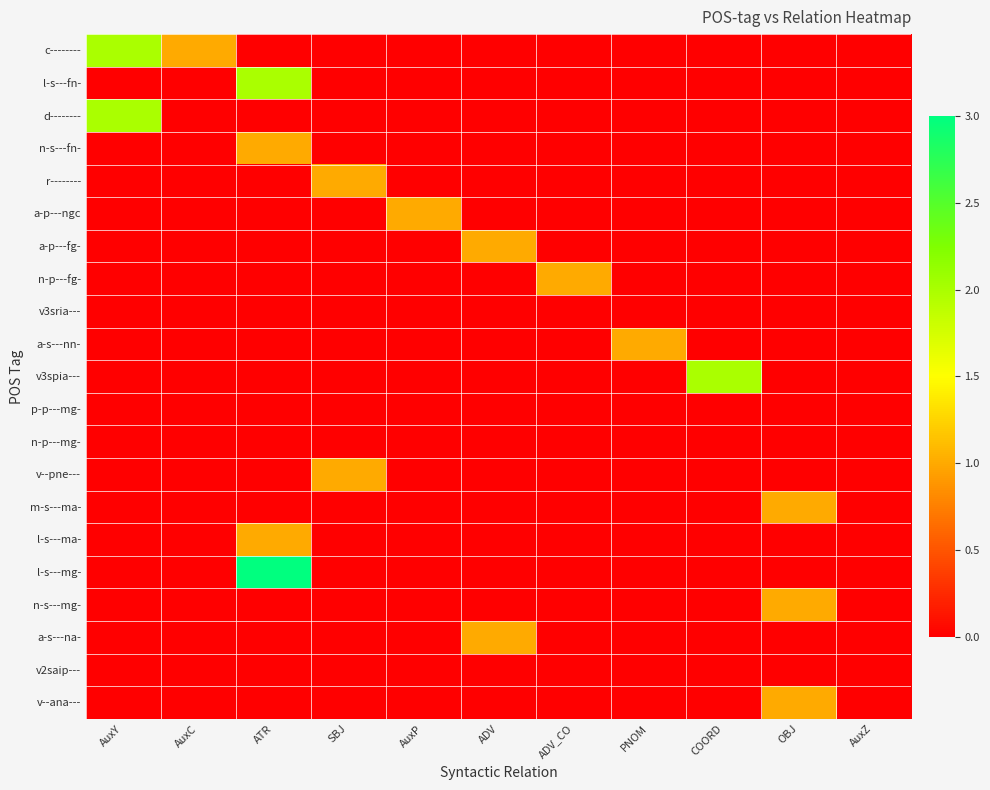

Reading left to right, transcribe all the data shown in this chart.

c--------: AuxY=2	AuxC=1	ATR=0	SBJ=0	AuxP=0	ADV=0	ADV_CO=0	PNOM=0	COORD=0	OBJ=0	AuxZ=0
l-s---fn-: AuxY=0	AuxC=0	ATR=2	SBJ=0	AuxP=0	ADV=0	ADV_CO=0	PNOM=0	COORD=0	OBJ=0	AuxZ=0
d--------: AuxY=2	AuxC=0	ATR=0	SBJ=0	AuxP=0	ADV=0	ADV_CO=0	PNOM=0	COORD=0	OBJ=0	AuxZ=0
n-s---fn-: AuxY=0	AuxC=0	ATR=1	SBJ=0	AuxP=0	ADV=0	ADV_CO=0	PNOM=0	COORD=0	OBJ=0	AuxZ=0
r--------: AuxY=0	AuxC=0	ATR=0	SBJ=1	AuxP=0	ADV=0	ADV_CO=0	PNOM=0	COORD=0	OBJ=0	AuxZ=0
a-p---ngc: AuxY=0	AuxC=0	ATR=0	SBJ=0	AuxP=1	ADV=0	ADV_CO=0	PNOM=0	COORD=0	OBJ=0	AuxZ=0
a-p---fg-: AuxY=0	AuxC=0	ATR=0	SBJ=0	AuxP=0	ADV=1	ADV_CO=0	PNOM=0	COORD=0	OBJ=0	AuxZ=0
n-p---fg-: AuxY=0	AuxC=0	ATR=0	SBJ=0	AuxP=0	ADV=0	ADV_CO=1	PNOM=0	COORD=0	OBJ=0	AuxZ=0
v3sria---: AuxY=0	AuxC=0	ATR=0	SBJ=0	AuxP=0	ADV=0	ADV_CO=0	PNOM=0	COORD=0	OBJ=0	AuxZ=0
a-s---nn-: AuxY=0	AuxC=0	ATR=0	SBJ=0	AuxP=0	ADV=0	ADV_CO=0	PNOM=1	COORD=0	OBJ=0	AuxZ=0
v3spia---: AuxY=0	AuxC=0	ATR=0	SBJ=0	AuxP=0	ADV=0	ADV_CO=0	PNOM=0	COORD=2	OBJ=0	AuxZ=0
p-p---mg-: AuxY=0	AuxC=0	ATR=0	SBJ=0	AuxP=0	ADV=0	ADV_CO=0	PNOM=0	COORD=0	OBJ=0	AuxZ=0
n-p---mg-: AuxY=0	AuxC=0	ATR=0	SBJ=0	AuxP=0	ADV=0	ADV_CO=0	PNOM=0	COORD=0	OBJ=0	AuxZ=0
v--pne---: AuxY=0	AuxC=0	ATR=0	SBJ=1	AuxP=0	ADV=0	ADV_CO=0	PNOM=0	COORD=0	OBJ=0	AuxZ=0
m-s---ma-: AuxY=0	AuxC=0	ATR=0	SBJ=0	AuxP=0	ADV=0	ADV_CO=0	PNOM=0	COORD=0	OBJ=1	AuxZ=0
l-s---ma-: AuxY=0	AuxC=0	ATR=1	SBJ=0	AuxP=0	ADV=0	ADV_CO=0	PNOM=0	COORD=0	OBJ=0	AuxZ=0
l-s---mg-: AuxY=0	AuxC=0	ATR=3	SBJ=0	AuxP=0	ADV=0	ADV_CO=0	PNOM=0	COORD=0	OBJ=0	AuxZ=0
n-s---mg-: AuxY=0	AuxC=0	ATR=0	SBJ=0	AuxP=0	ADV=0	ADV_CO=0	PNOM=0	COORD=0	OBJ=1	AuxZ=0
a-s---na-: AuxY=0	AuxC=0	ATR=0	SBJ=0	AuxP=0	ADV=1	ADV_CO=0	PNOM=0	COORD=0	OBJ=0	AuxZ=0
v2saip---: AuxY=0	AuxC=0	ATR=0	SBJ=0	AuxP=0	ADV=0	ADV_CO=0	PNOM=0	COORD=0	OBJ=0	AuxZ=0
v--ana---: AuxY=0	AuxC=0	ATR=0	SBJ=0	AuxP=0	ADV=0	ADV_CO=0	PNOM=0	COORD=0	OBJ=1	AuxZ=0